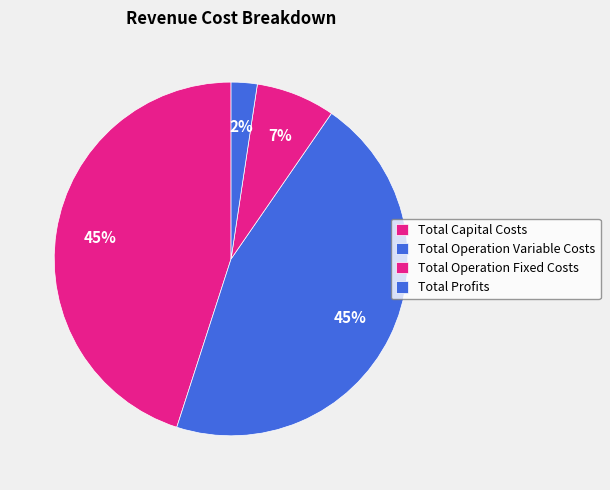

To the nearest percent, what is the difference between the Total Operation Fixed Costs and Total Profits slice percentages?

5%